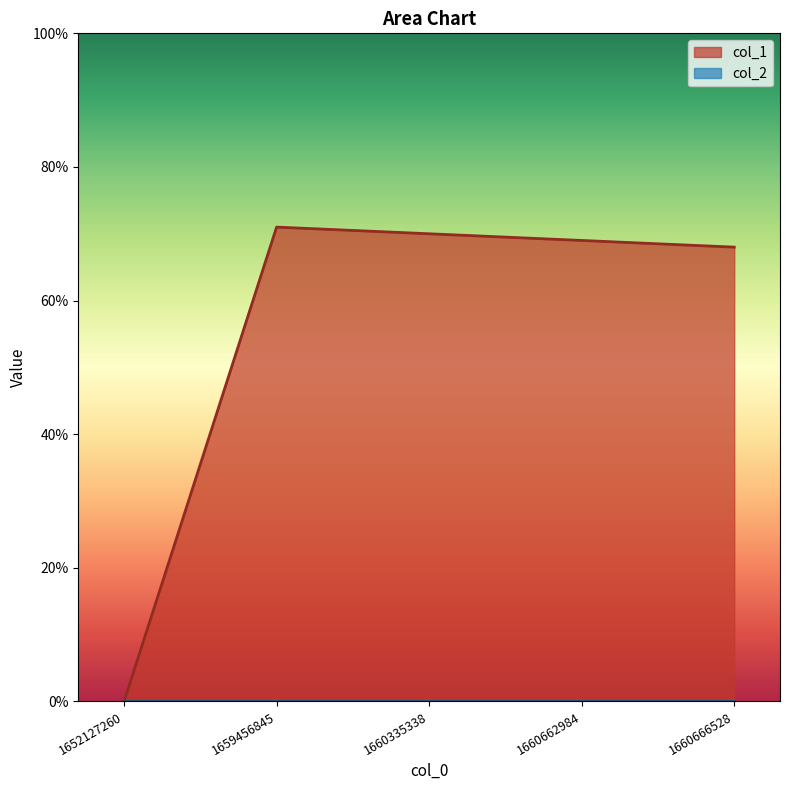

Between 1660335338 and 1659456845, which is larger?

1659456845